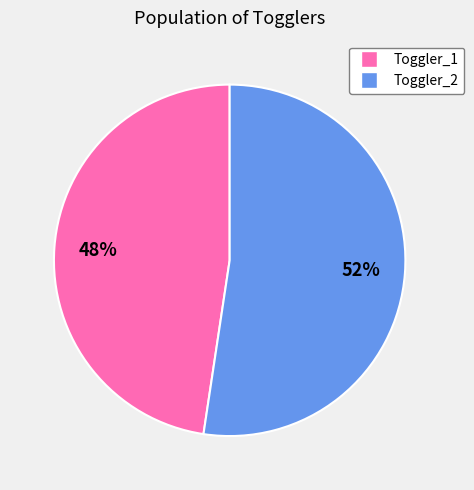

What is the smallest slice in the pie chart?

Toggler_1